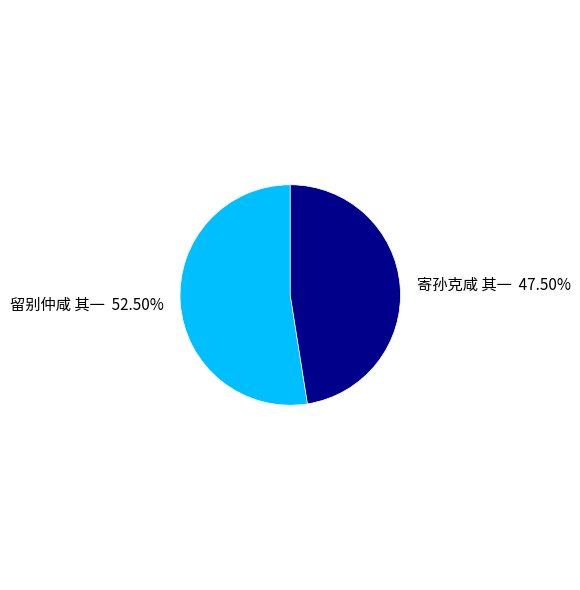

To the nearest percent, what is the difference between the 寄孙克咸 其一 and 留别仲咸 其一 slice percentages?

5%